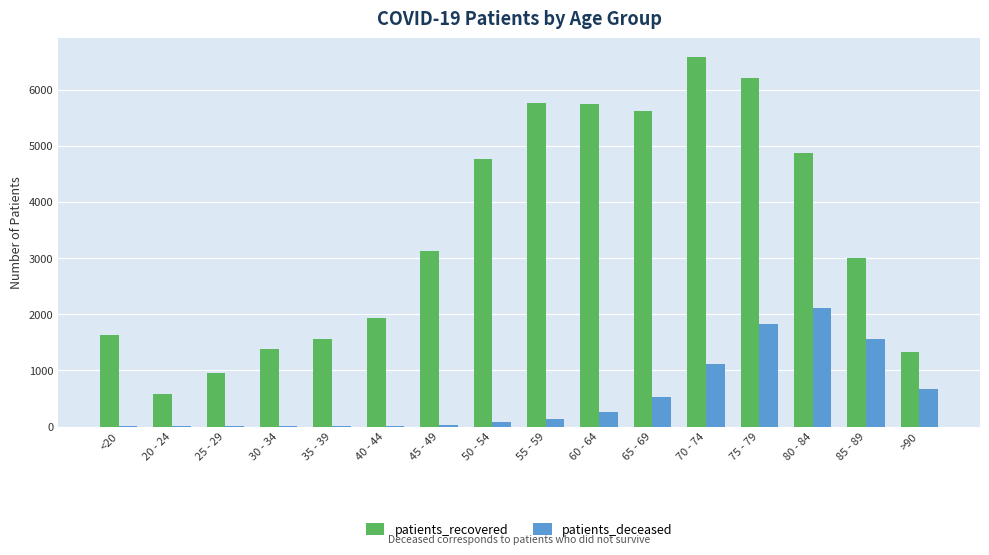

What is the sum of the patients_recovered values at 65 - 69 and <20?

7253